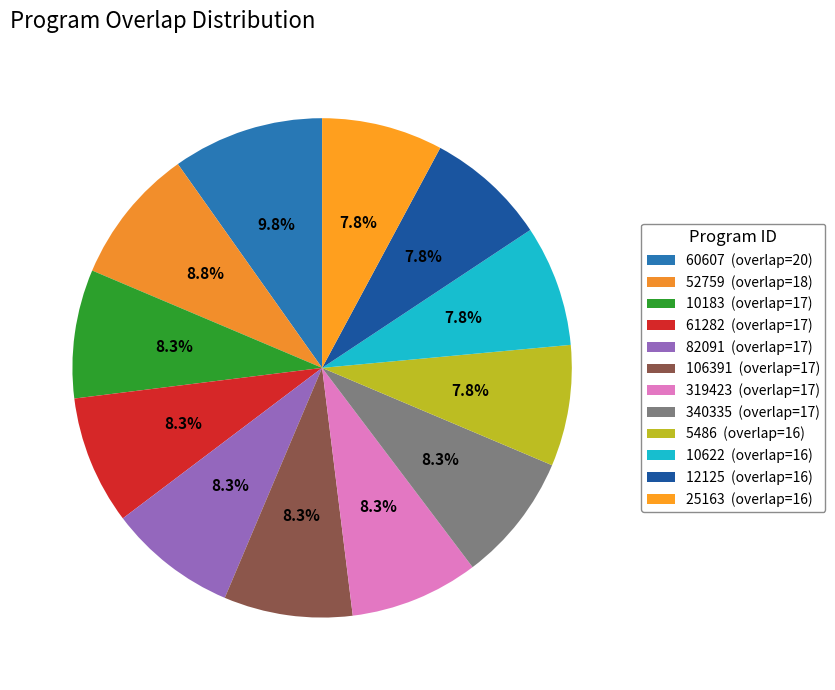

To the nearest percent, what percentage of the pie is 61282?

8%